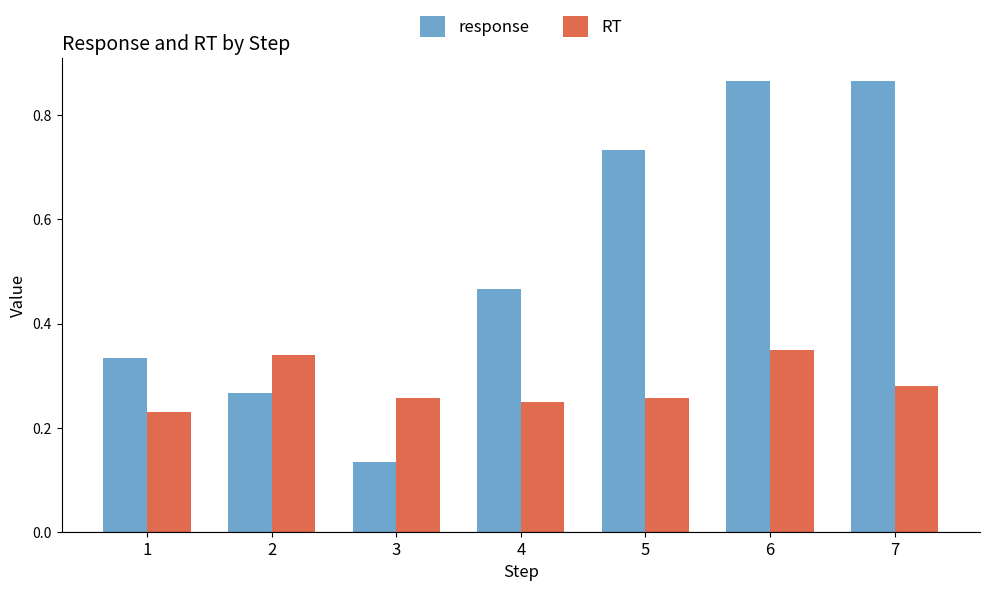

How many RT values are between 0 and 1?

7